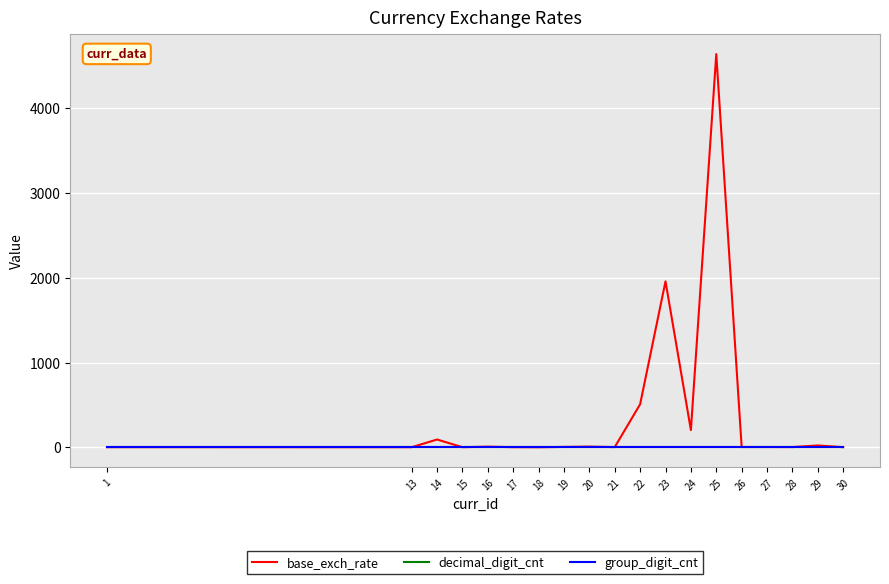

Which series ends up on top after the final intersection of decimal_digit_cnt and base_exch_rate?

decimal_digit_cnt